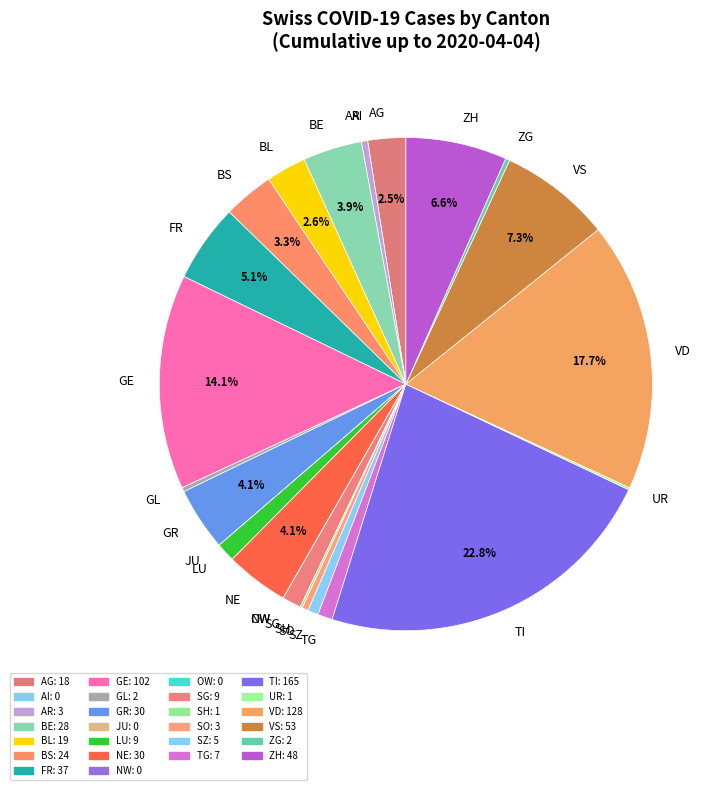

What is the largest slice in the pie chart?

TI